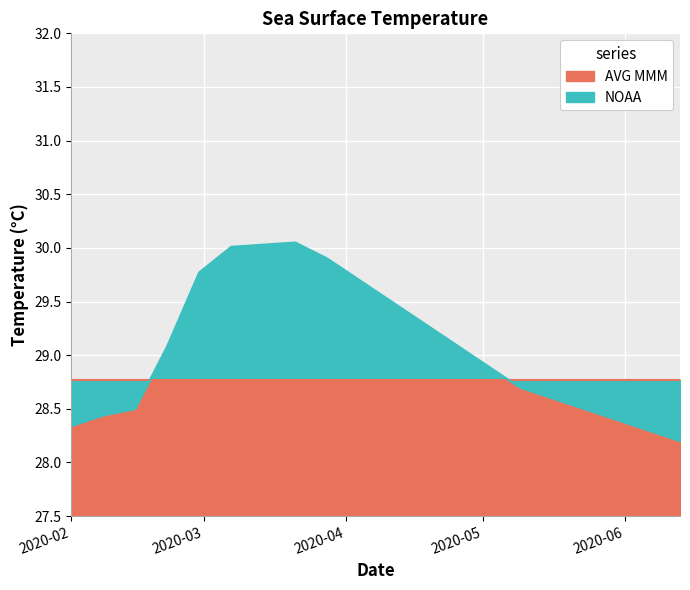

What position from the left is 2020-02-29?

5